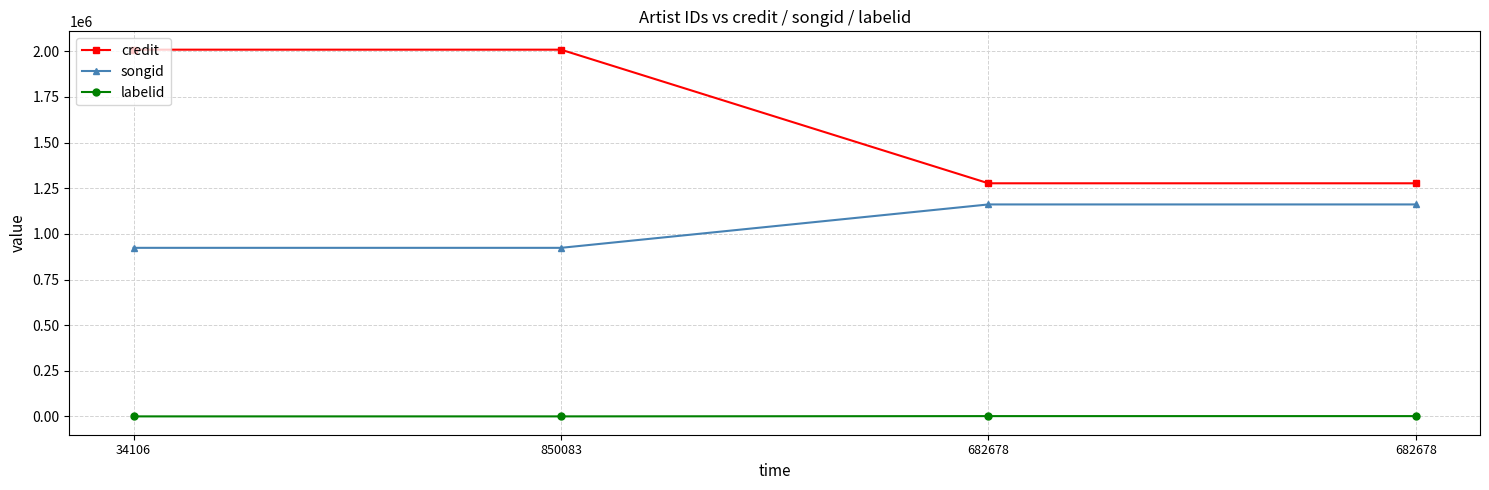

The labelid series shows 239 at 34106. True or false?

False